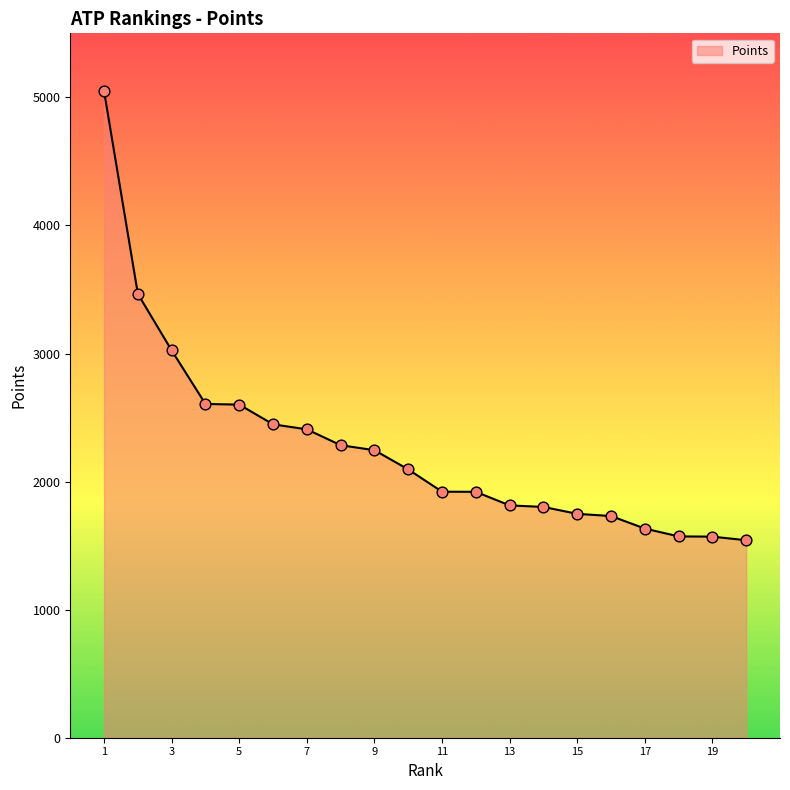

What is the difference between the maximum and minimum values?

3506